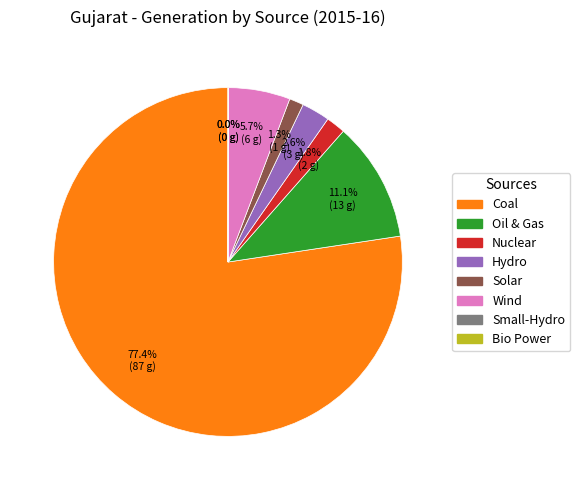

Which slice is the largest?

Coal